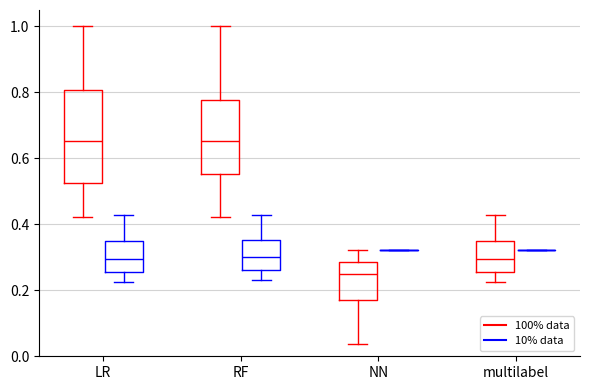

Where does the lower whisker of the box for multilabel (100% data) end on the y-axis? The values are not printed on the chart, so give them approximately, as read against the axis.

0.22